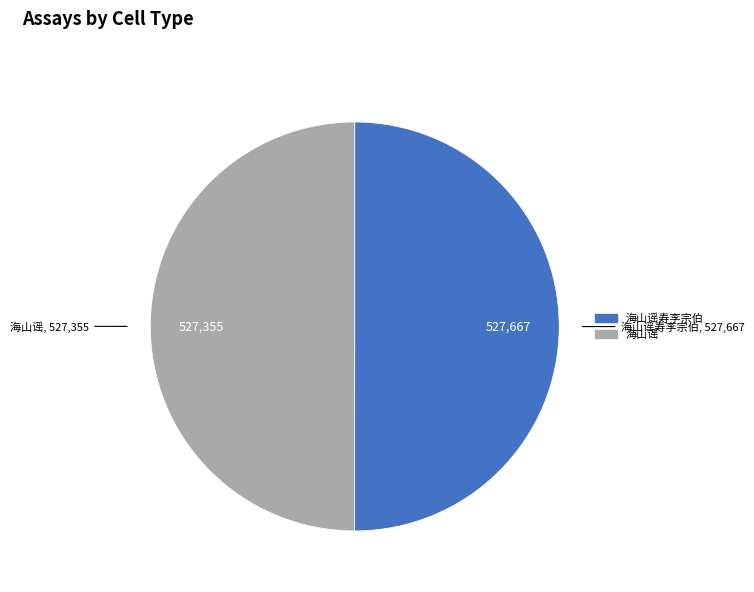

Do 海山谣寿李宗伯 and 海山谣 together represent more than half of the pie?

Yes